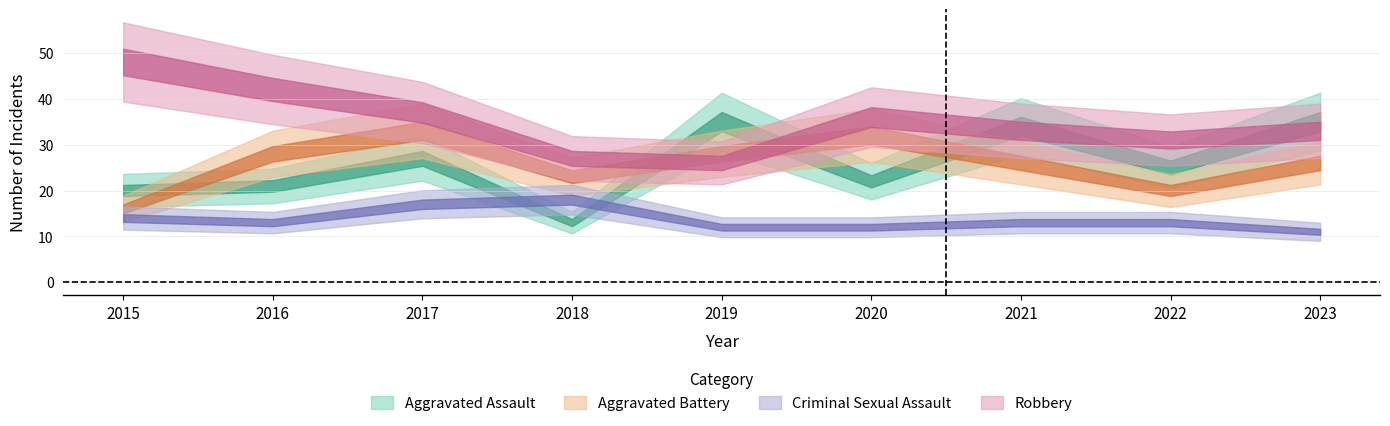

What value does the Robbery series have at 2020, to the nearest 10?

40